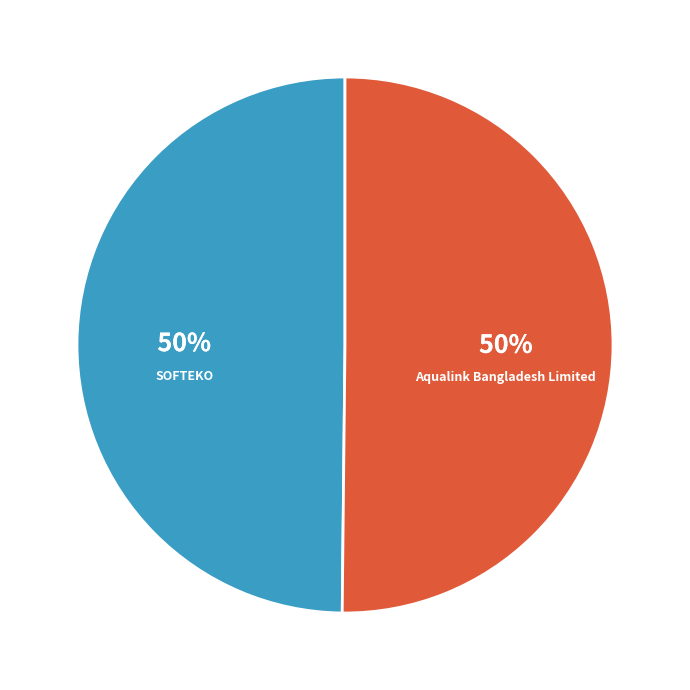

To the nearest percent, what is the average slice percentage?

50%